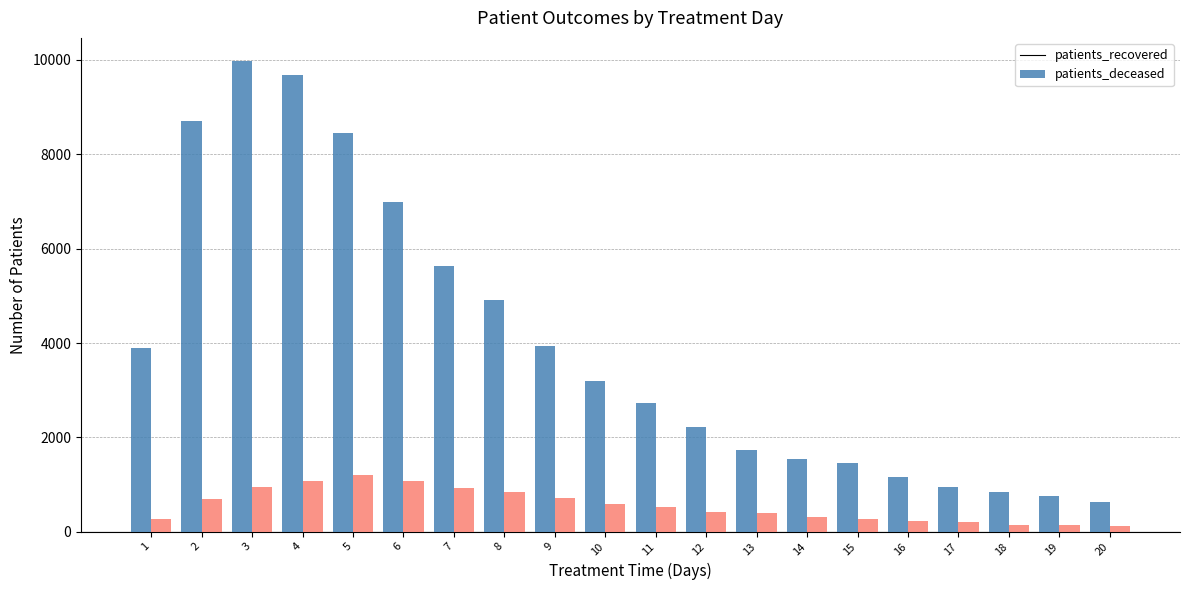

List the series in order of their peak value, highest first.

patients_recovered, patients_deceased